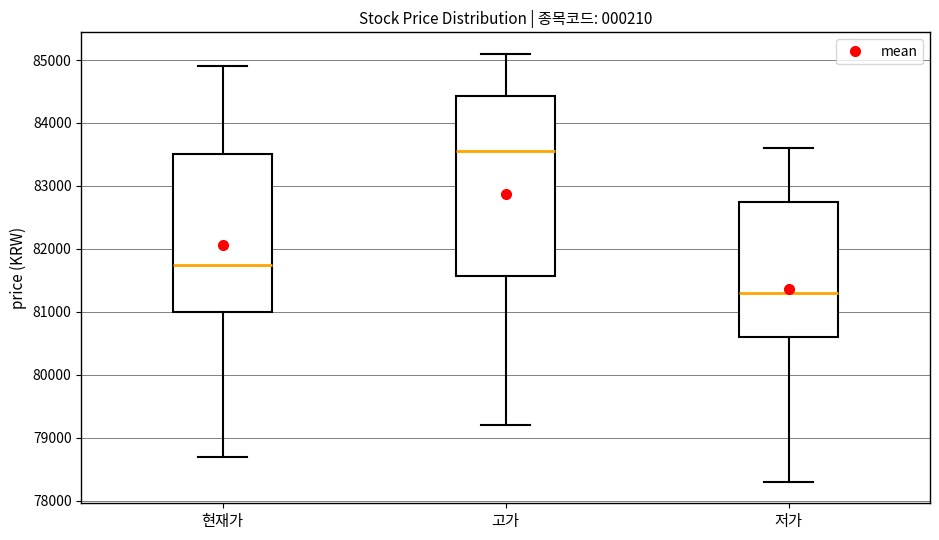

Reading left to right, transcribe this box plot: for each box, give where its median line is, the range the box spans, and where its two whiskers end, as read against the y-axis. The values are not printed on the chart, so give them approximately, as read against the axis.

현재가: median 81800, box 81000 to 83500, whiskers 78700 to 84900
고가: median 83600, box 81600 to 84400, whiskers 79200 to 85100
저가: median 81300, box 80600 to 82800, whiskers 78300 to 83600